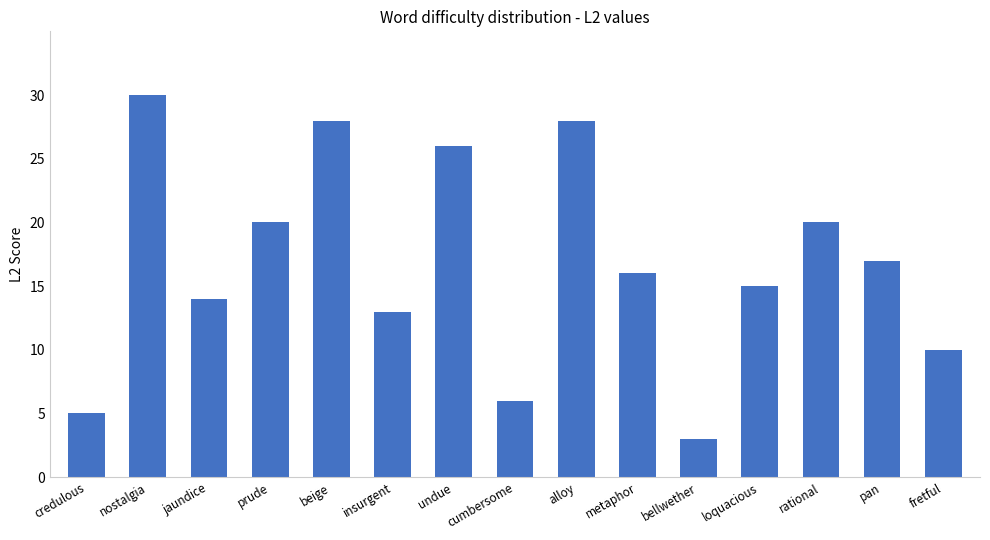

What is the ratio of the value at prude to the value at credulous?

4.0